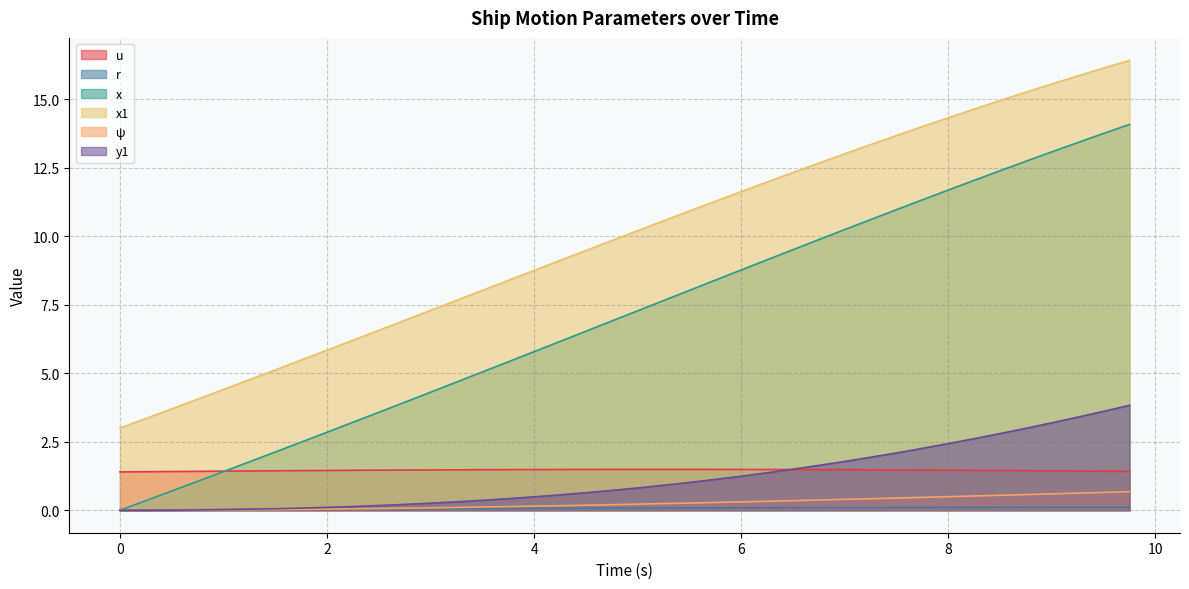

How many distinct data groups are displayed?

6